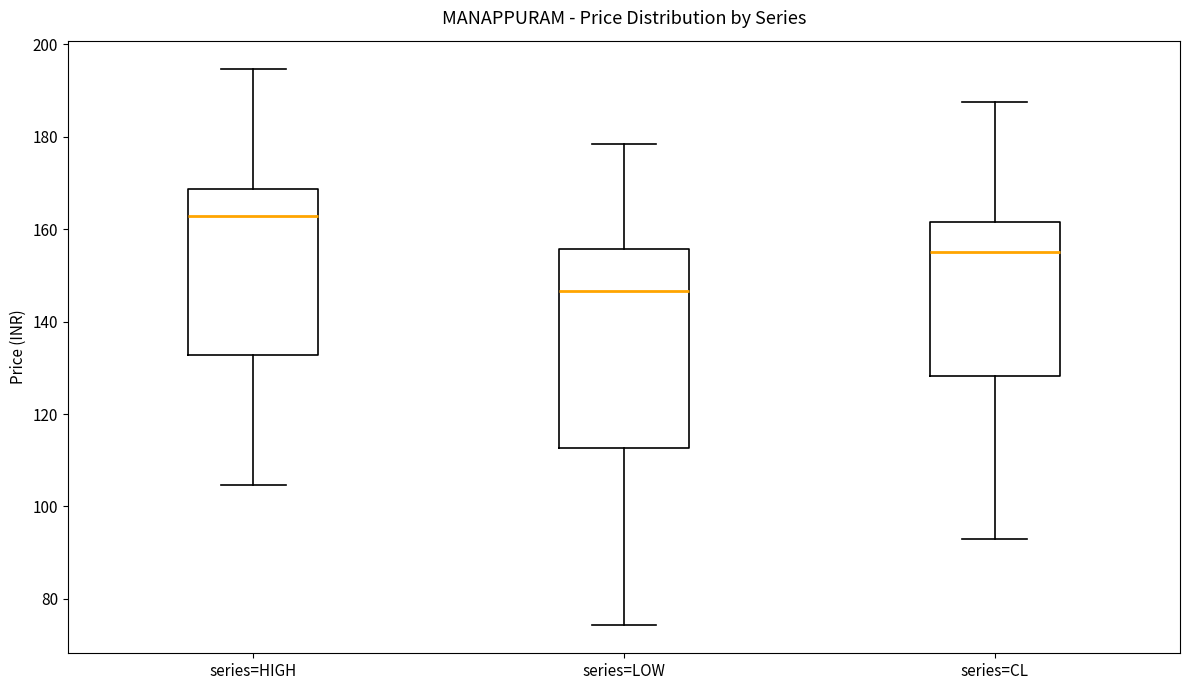

Reading left to right, transcribe this box plot: for each box, give where its median line is, the range the box spans, and where its two whiskers end, as read against the y-axis. The values are not printed on the chart, so give them approximately, as read against the axis.

series=HIGH: median 162, box 132 to 168, whiskers 104 to 194
series=LOW: median 146, box 112 to 156, whiskers 74 to 178
series=CL: median 156, box 128 to 162, whiskers 92 to 188